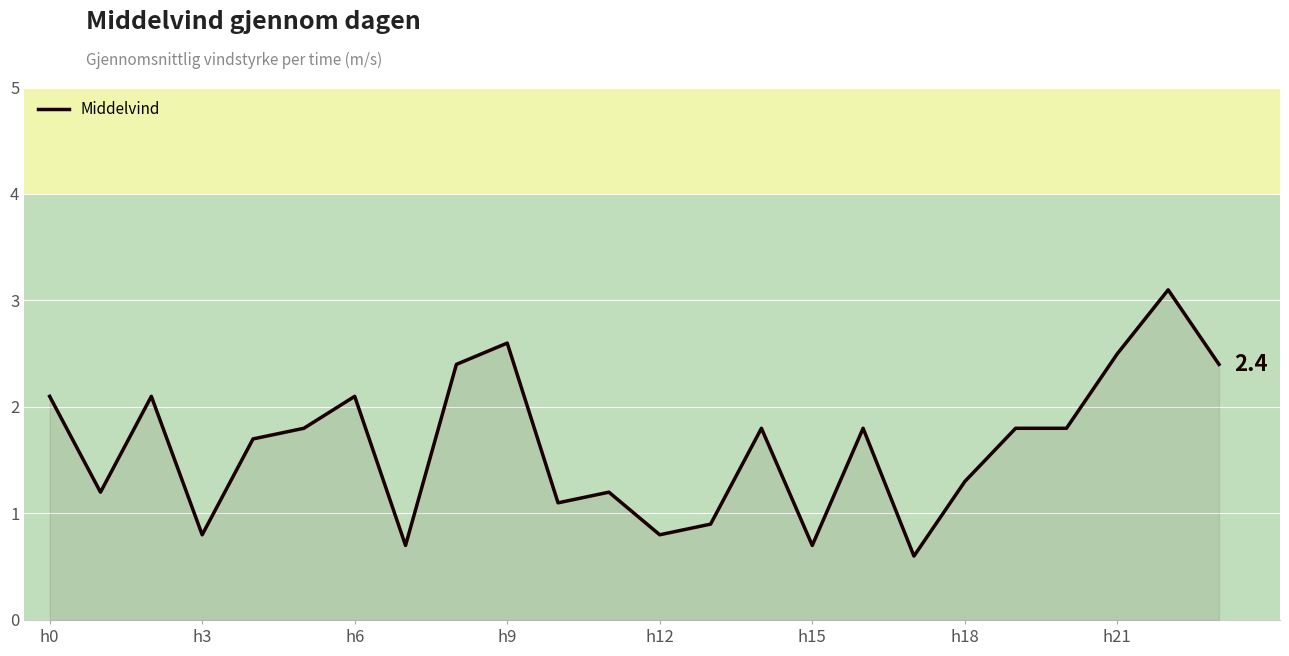

How many series are shown in this chart?

1